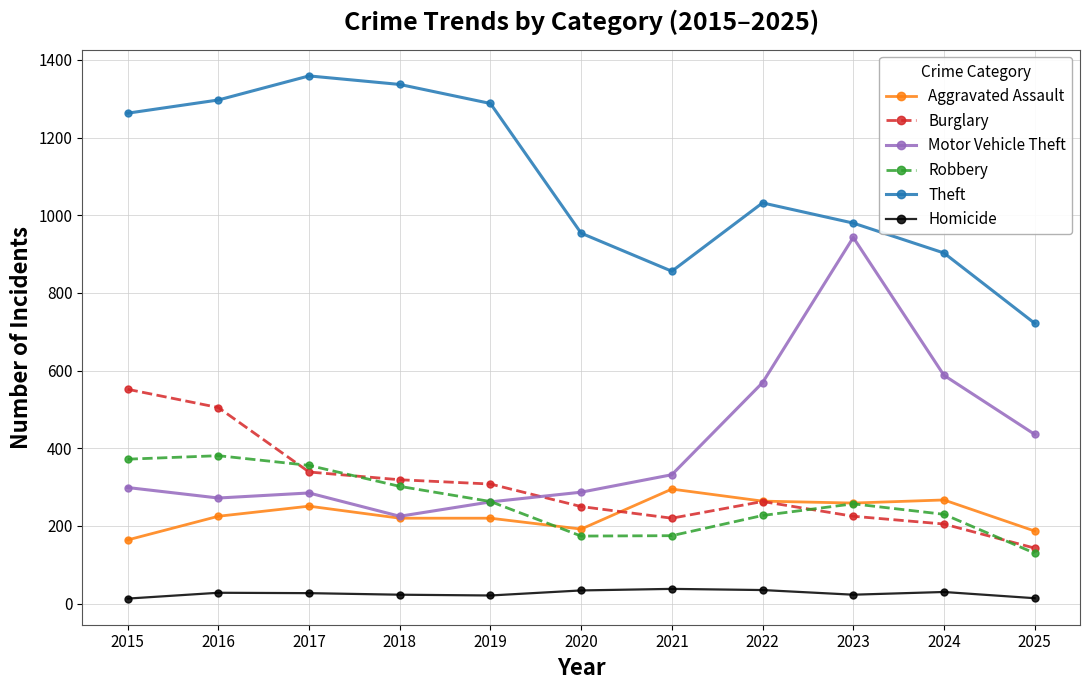

What is the maximum value for Burglary?

552